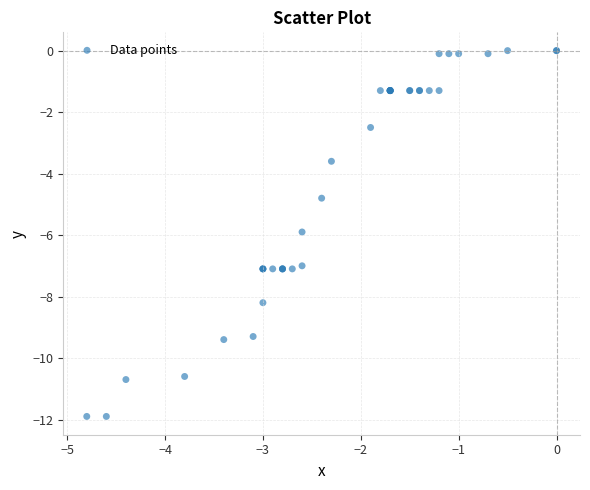

What Y value in the scatter plot is closest to -5?

-4.8